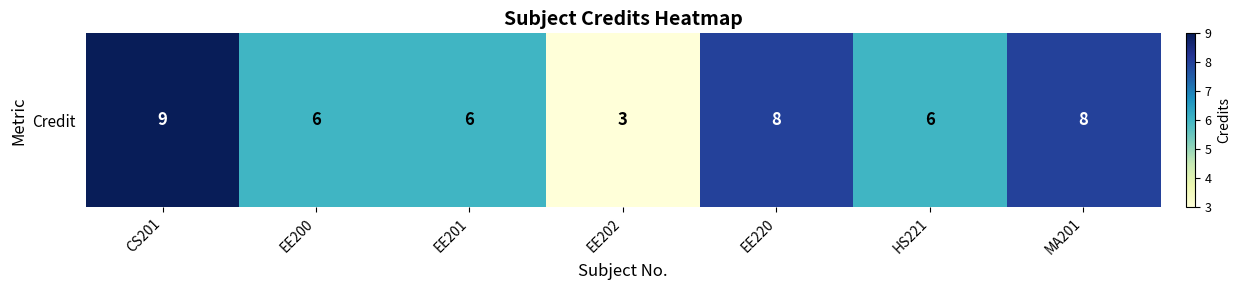

True or false: the data shows 6 at HS221.

True